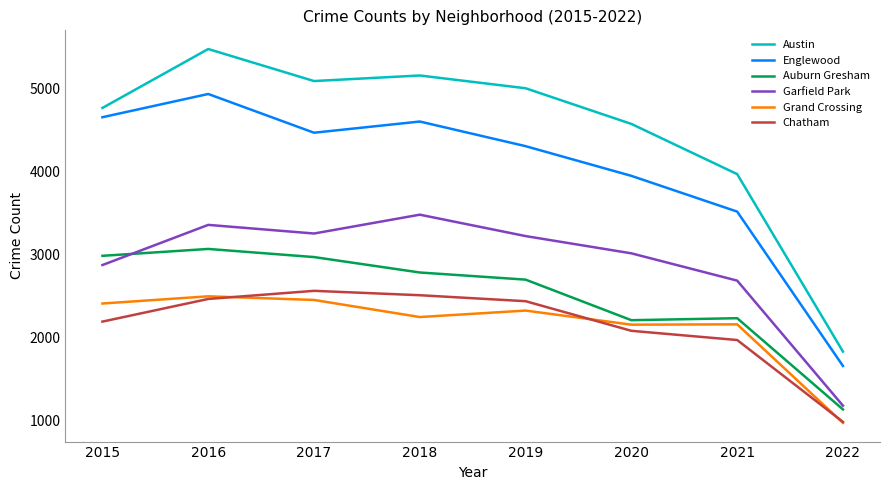

True or false: Garfield Park has more than 1 points higher than both neighbors.

True